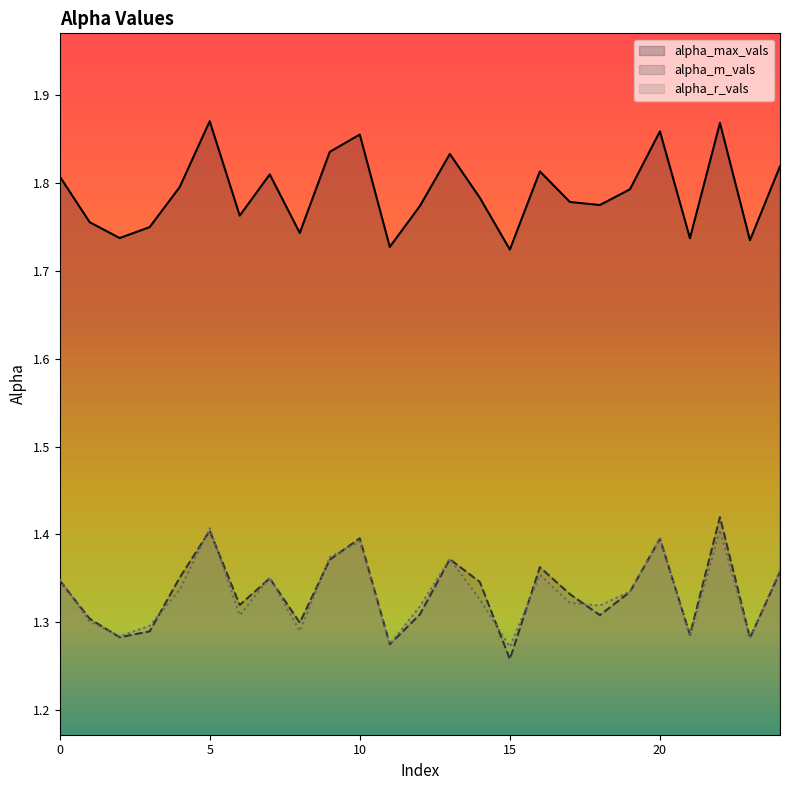

Which series has the largest total across all categories?

alpha_max_vals